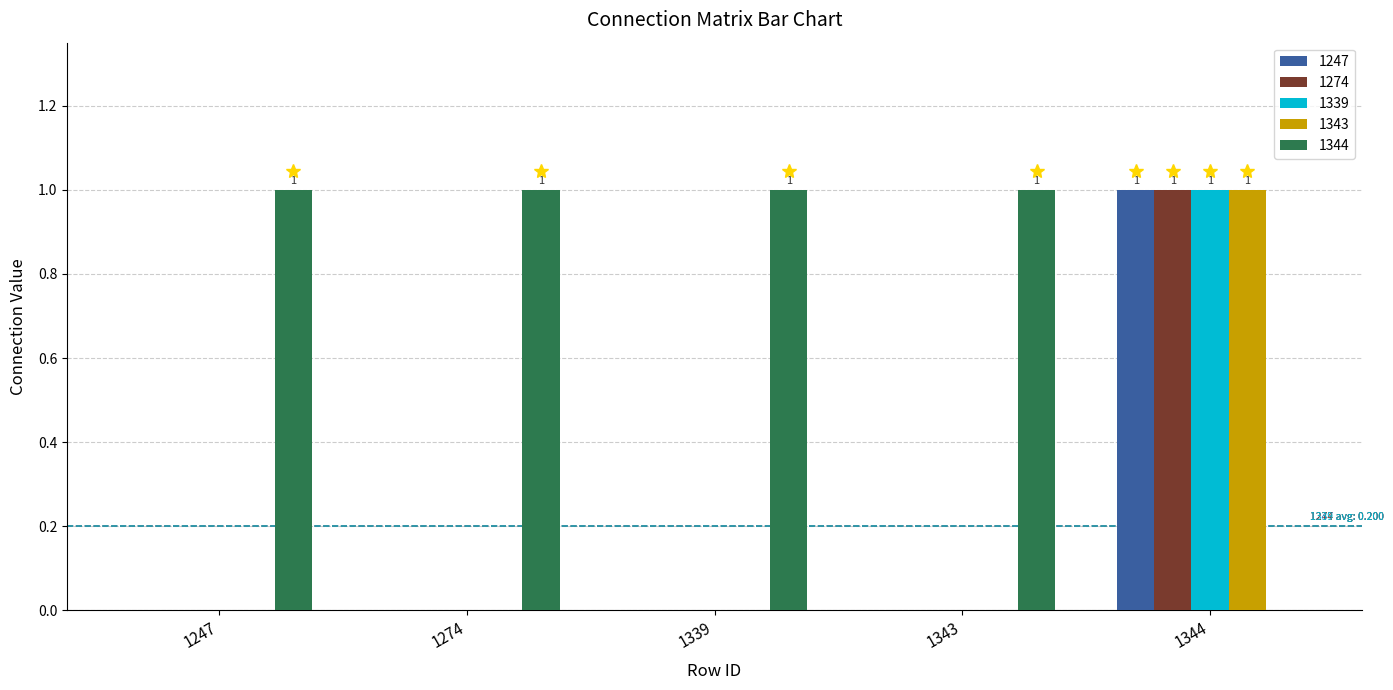

Which series has the largest total across all categories?

1344